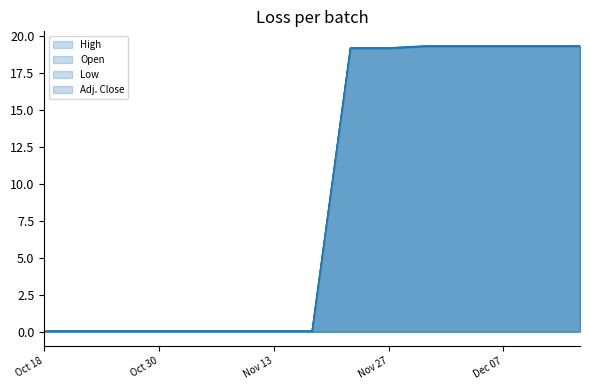

True or false: Adj. Close and Low intersect in this chart.

False